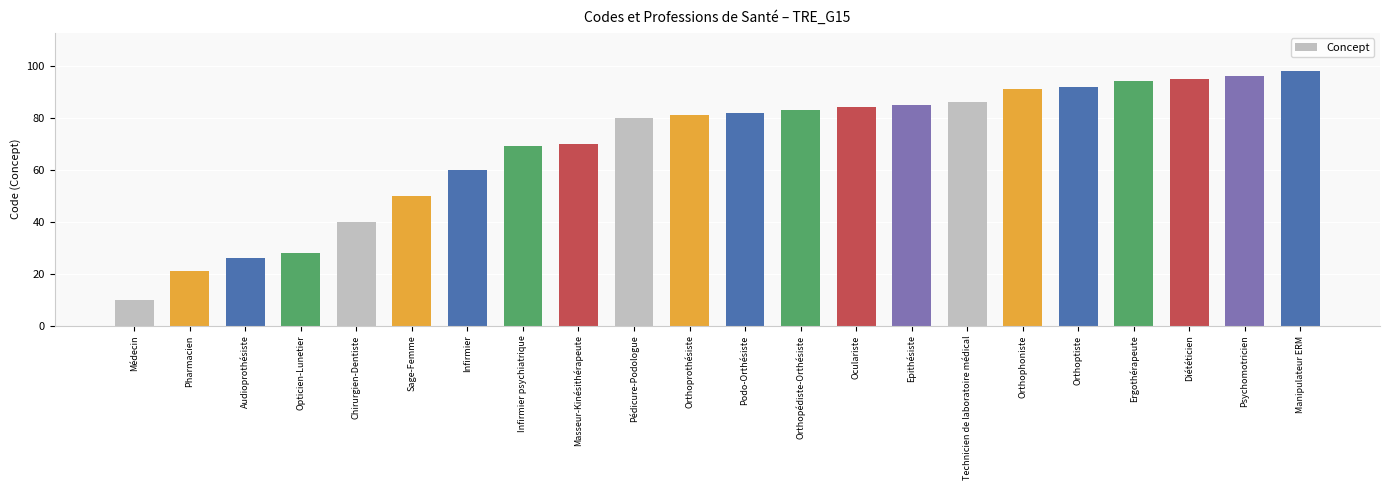

Rank the categories by value from highest to lowest.

Manipulateur ERM, Psychomotricien, Diététicien, Ergothérapeute, Orthoptiste, Orthophoniste, Technicien de laboratoire médical, Epithésiste, Oculariste, Orthopédiste-Orthésiste, Podo-Orthésiste, Orthoprothésiste, Pédicure-Podologue, Masseur-Kinésithérapeute, Infirmier psychiatrique, Infirmier, Sage-Femme, Chirurgien-Dentiste, Opticien-Lunetier, Audioprothésiste, Pharmacien, Médecin